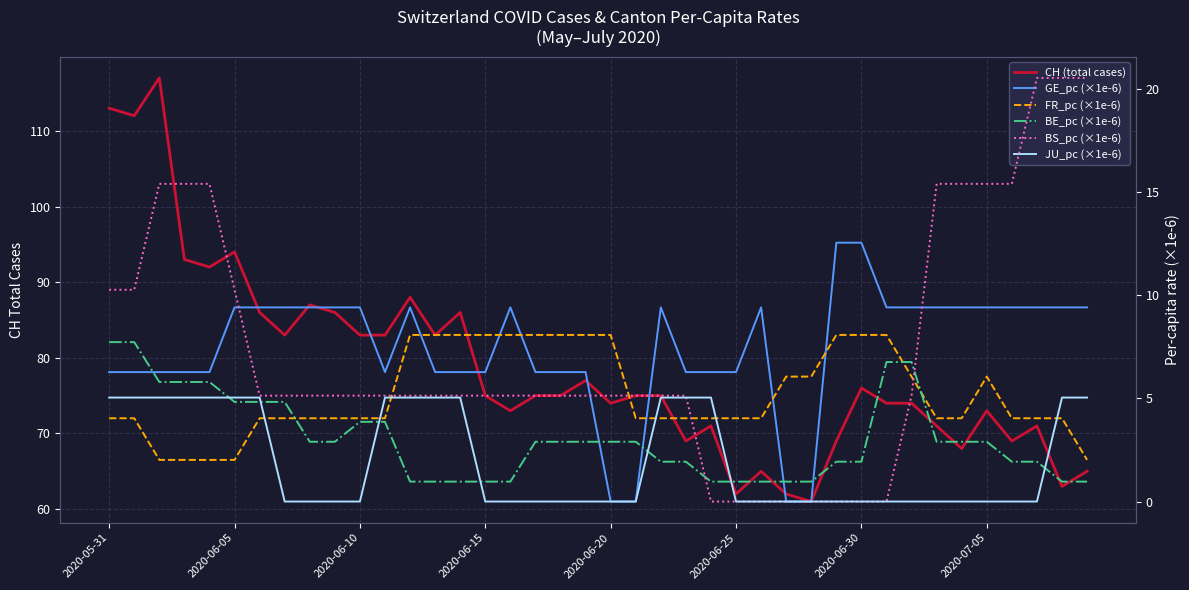

Is the value of JU_pc (×1e-6) at 21 greater than the value of BS_pc (×1e-6) at 12?

No